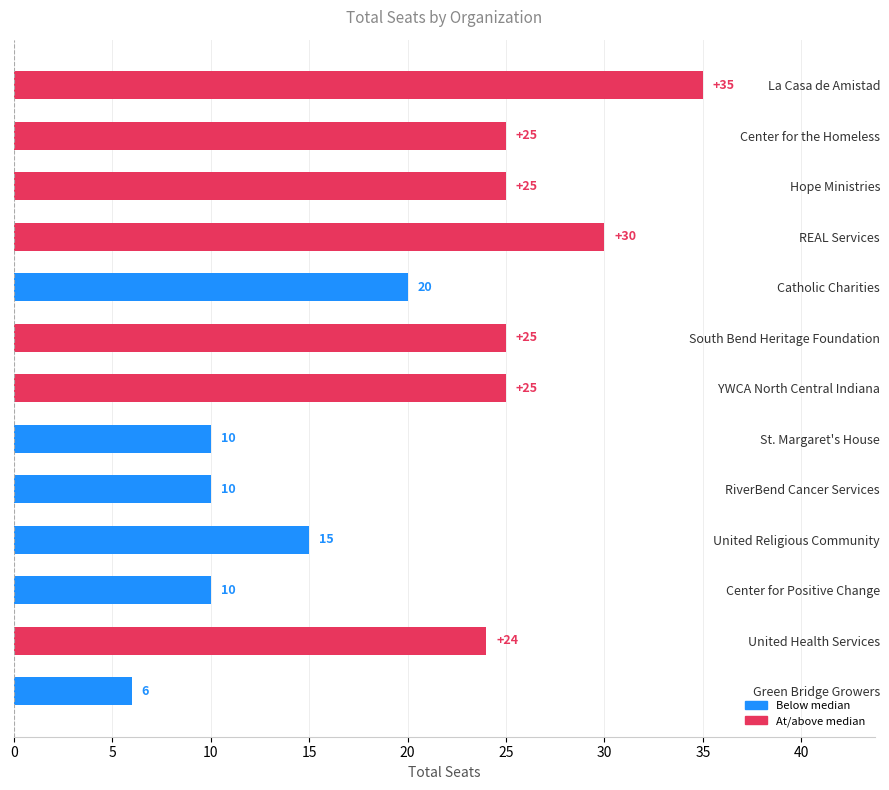

The value at RiverBend Cancer Services is 10. True or false?

True